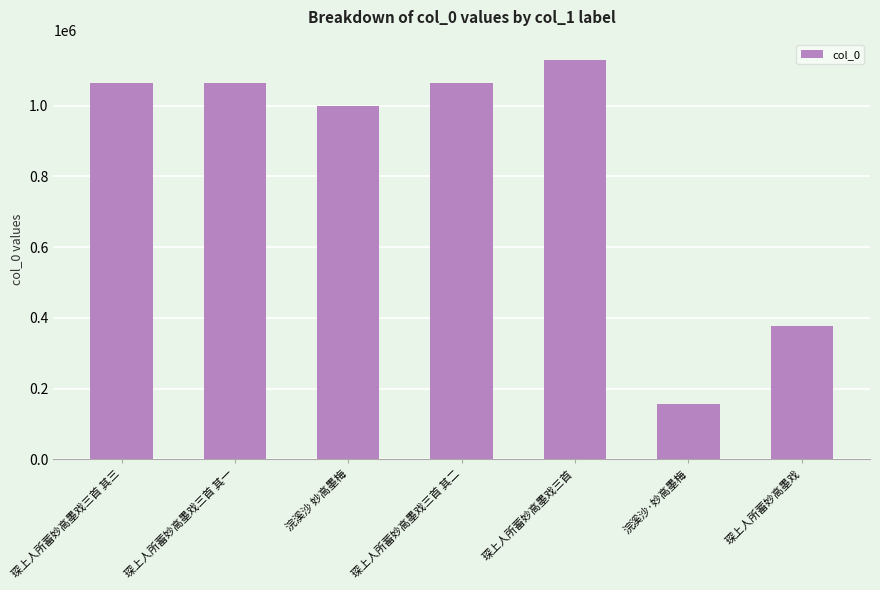

What is the label of the 7th bar from the left?

琛上人所蓄妙高墨戏